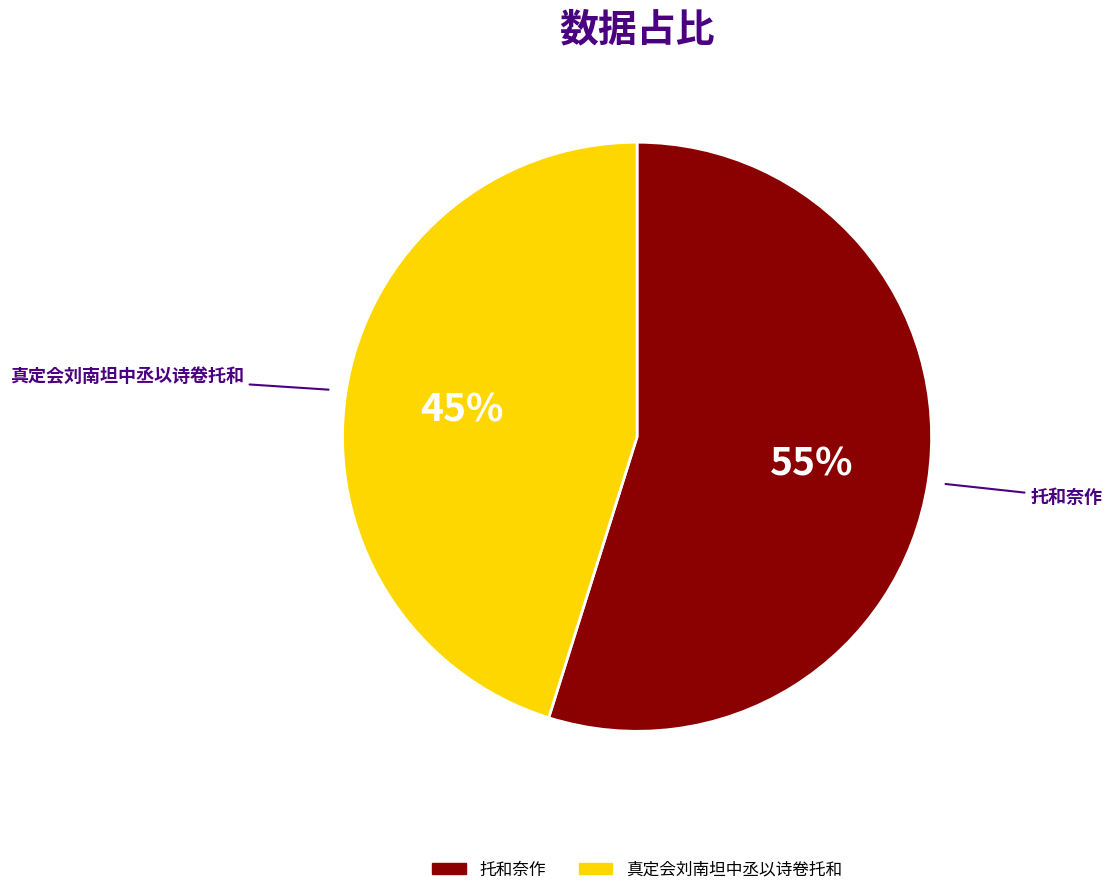

What percentage is the 真定会刘南坦中丞以诗卷托和 slice, to the nearest percent?

45%